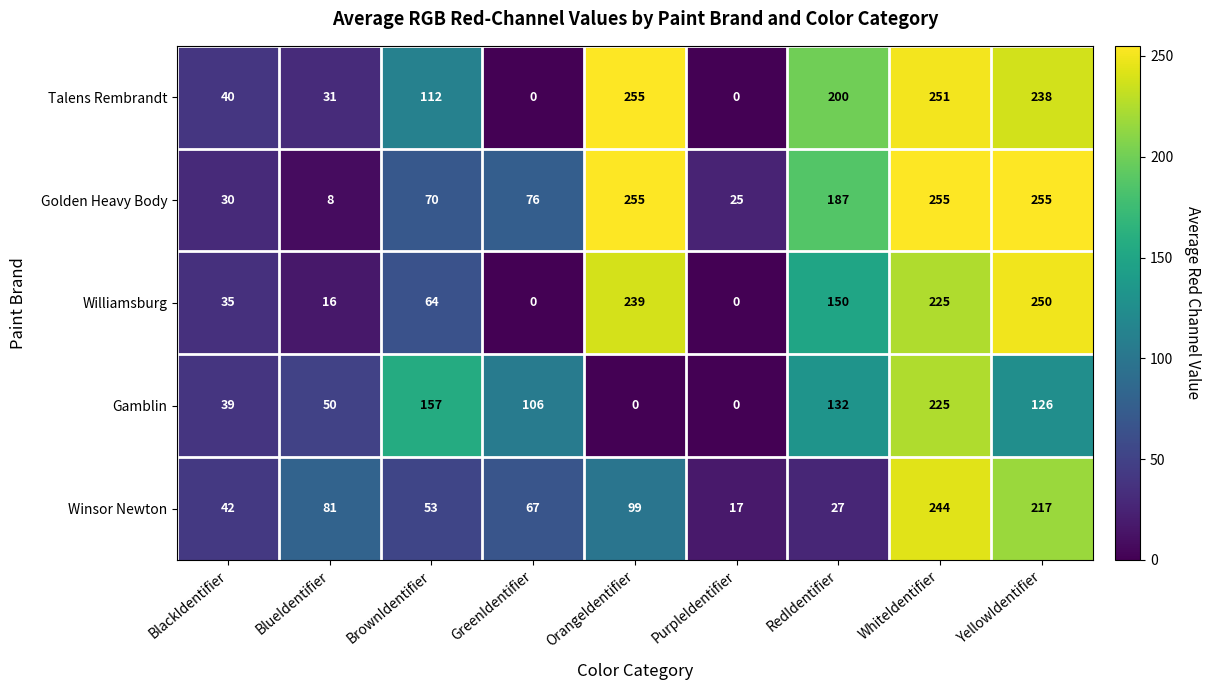

The Gamblin series shows 86 at BlueIdentifier. True or false?

False